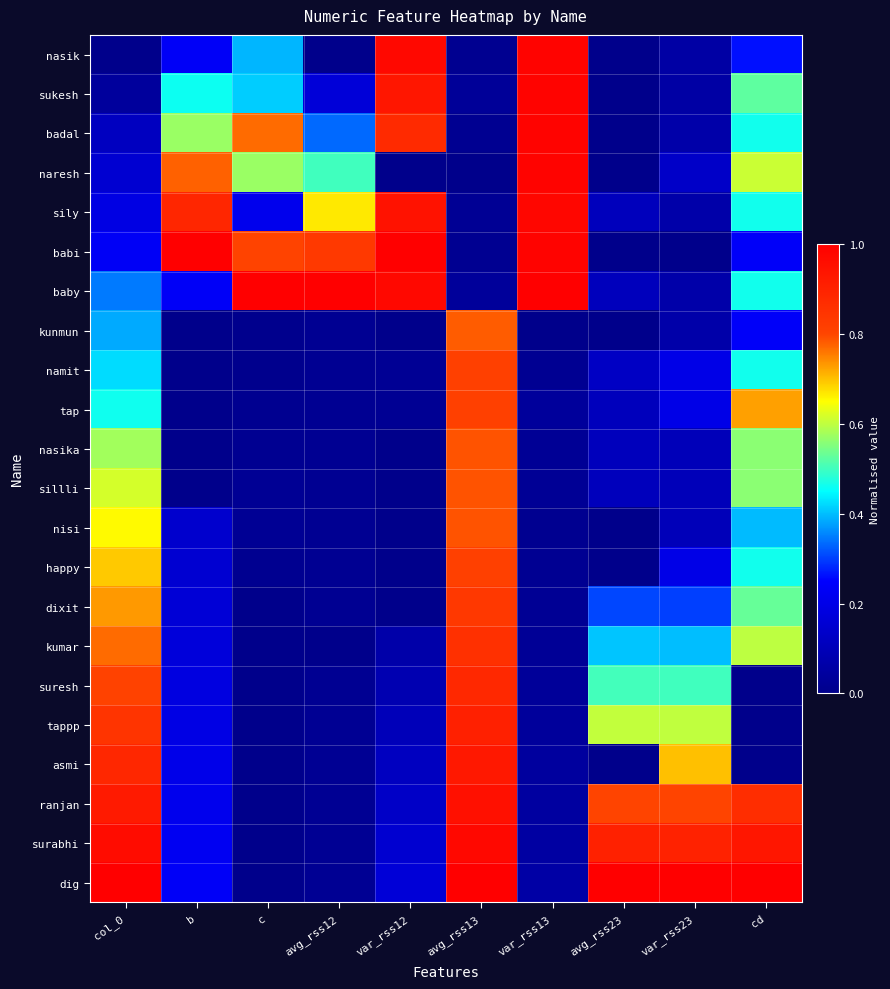

Rank the series at c from lowest to highest value.

kumar, suresh, tappp, asmi, ranjan, surabhi, dig, dixit, kunmun, namit, tap, happy, nasika, nisi, sillli, sily, nasik, sukesh, naresh, badal, babi, baby